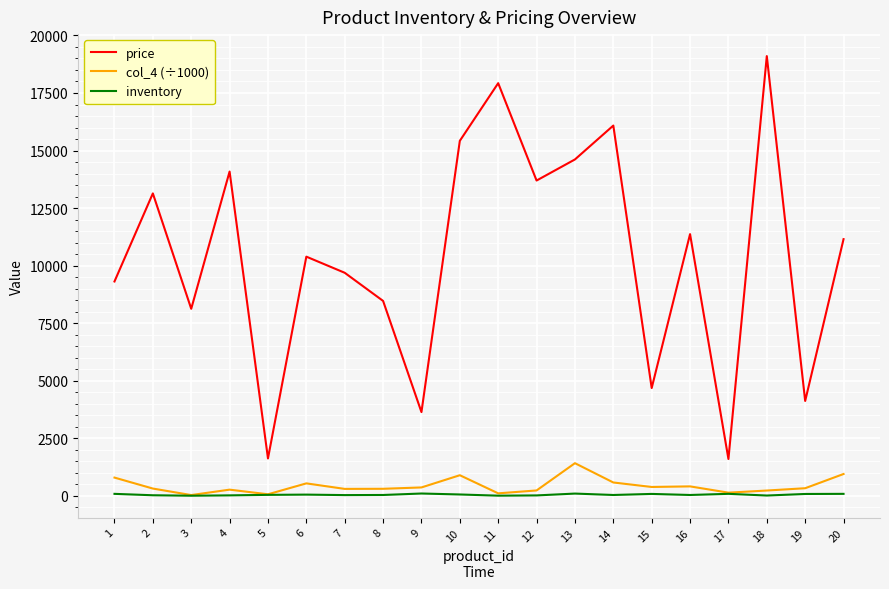

What is the difference between the maximum and minimum values in the col_4 (÷1000) series?

1385.0